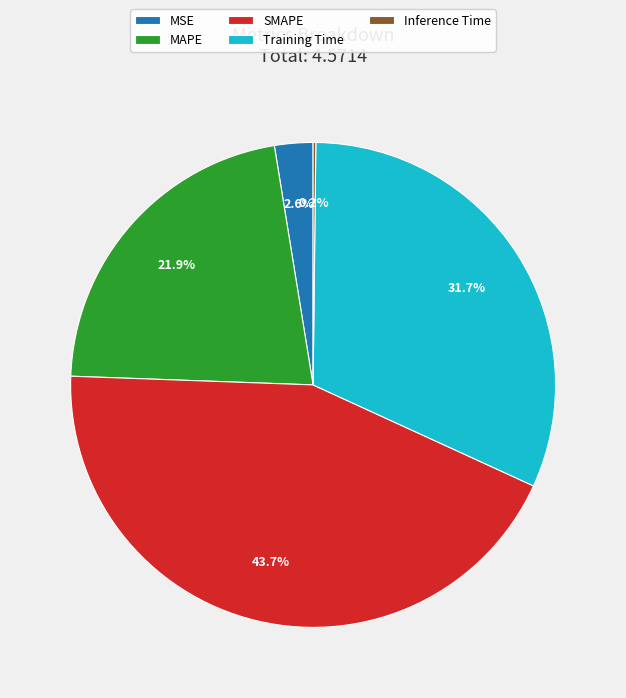

To the nearest percent, what is the average slice percentage?

20%